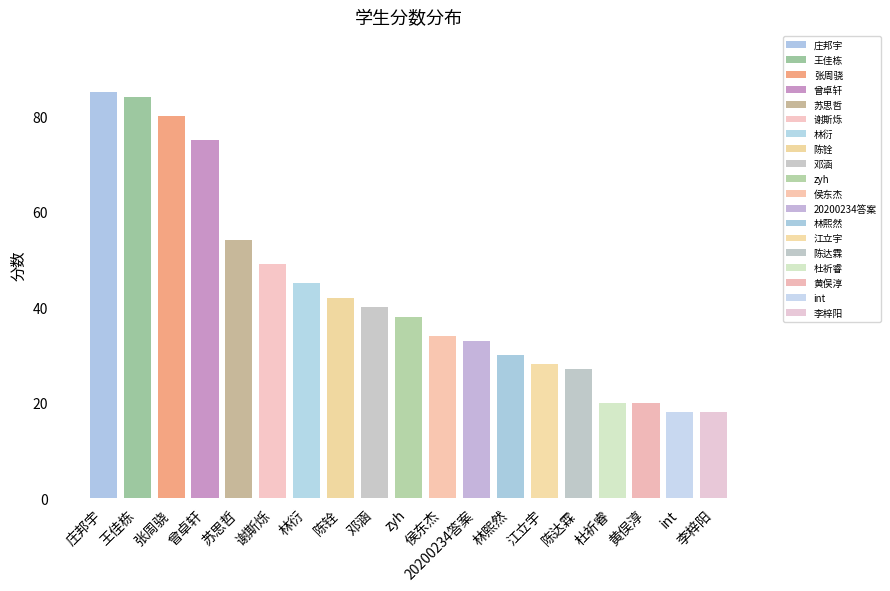

What is the smallest value displayed?

18